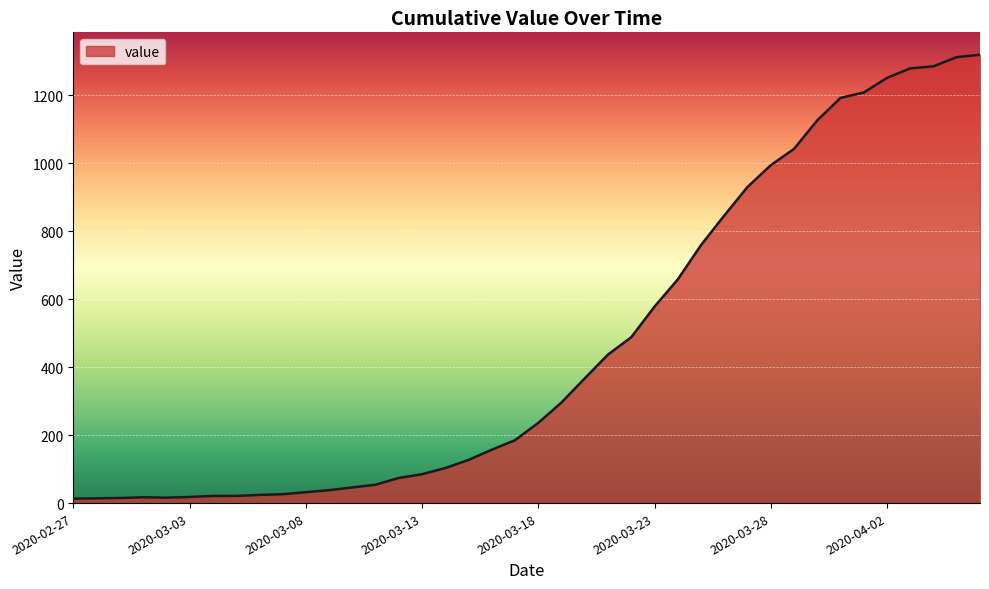

What is the greatest value displayed?

1319